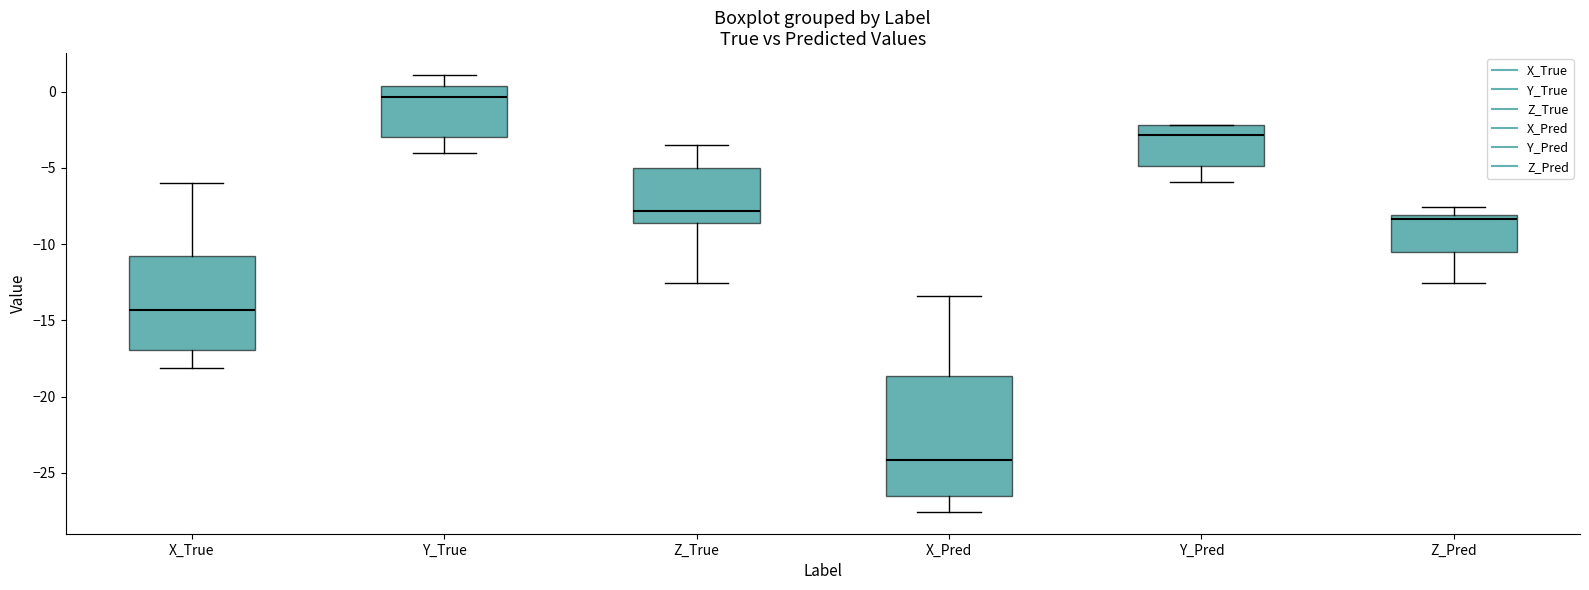

Which box has the lowest median line?

X_Pred